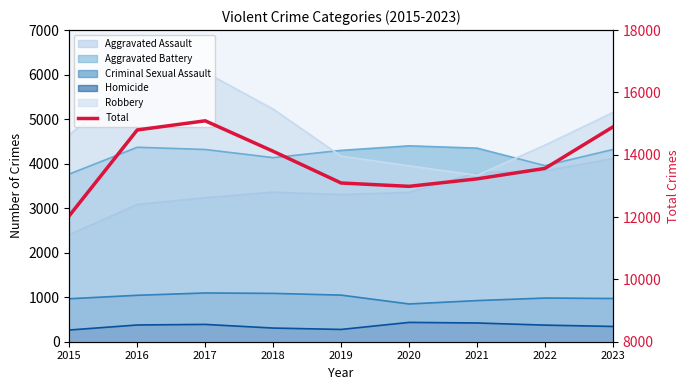

What is the sum of all values?

123799